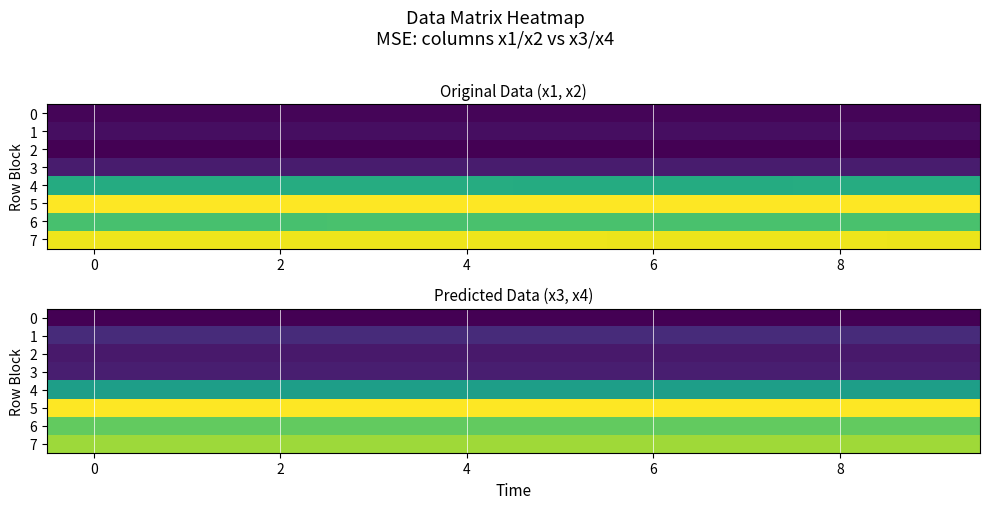

Which series has the largest total across all categories?

5